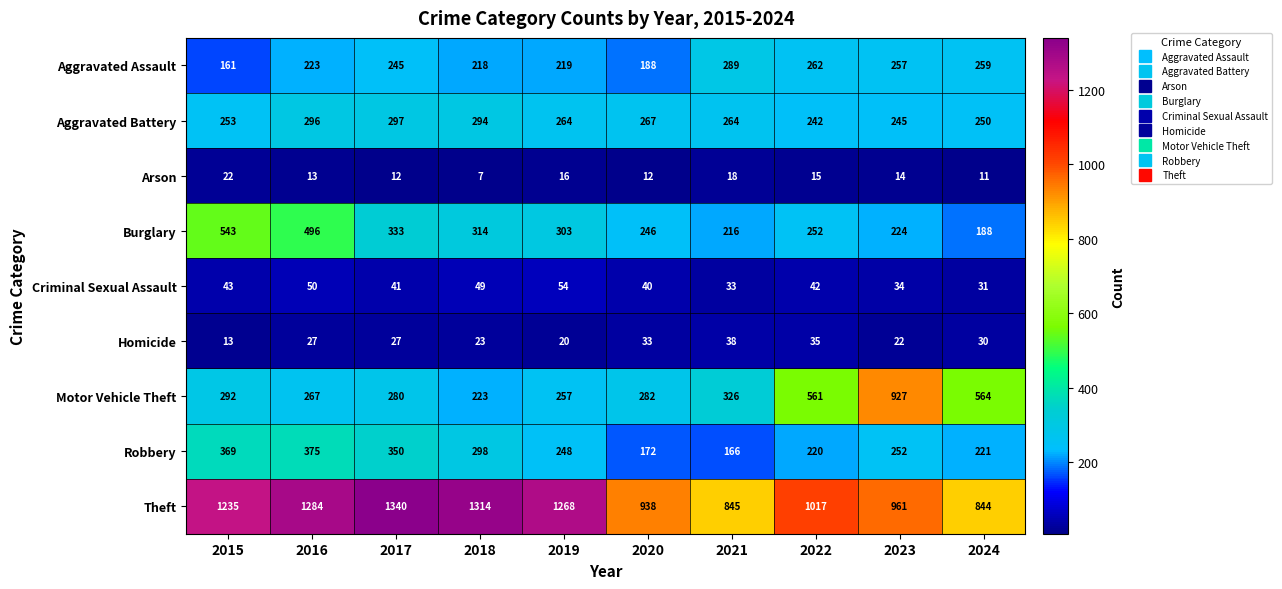

Which series has the largest total across all categories?

Theft